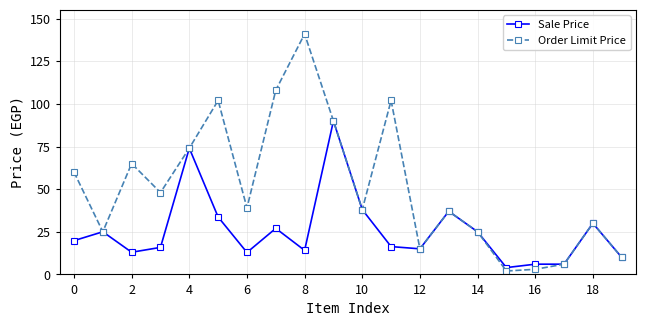

What is the highest value of the Sale Price series?

90.0